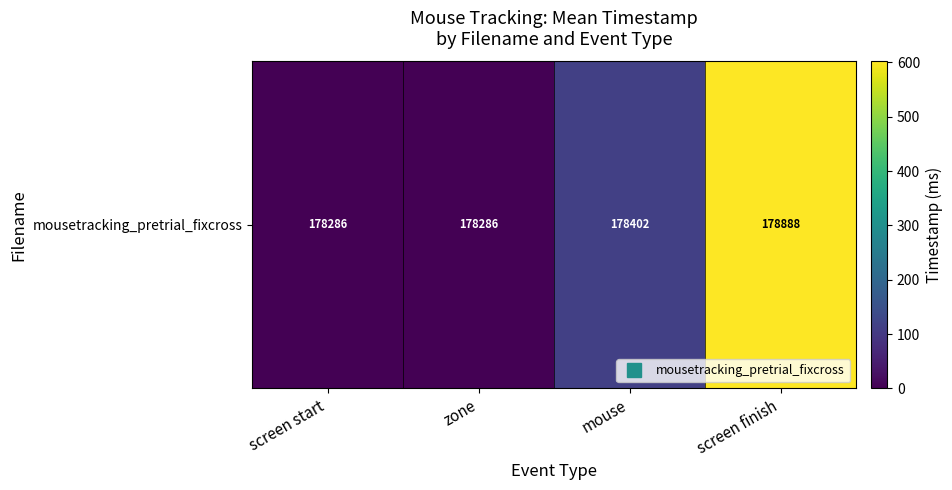

Reading left to right, extract all data points from this chart.

0.0	0.0	115.1	601.8